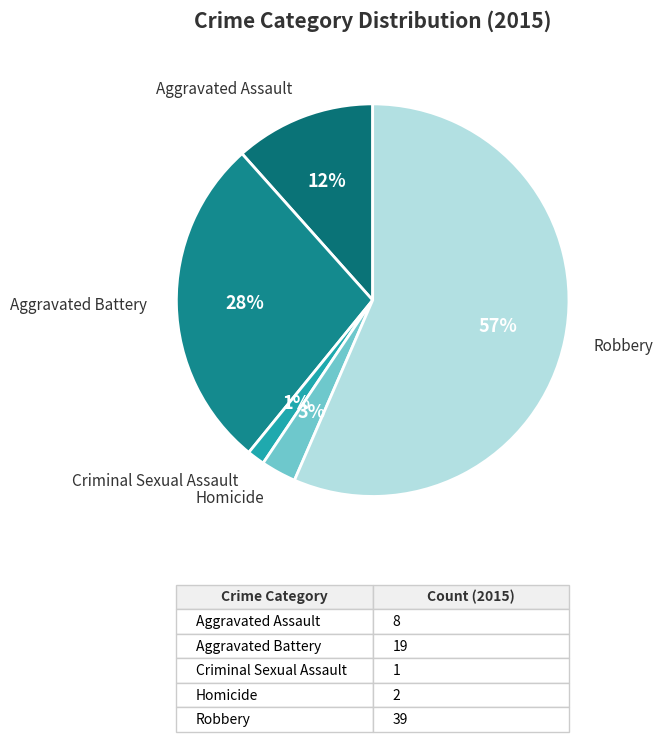

Between Criminal Sexual Assault and Robbery, which is larger?

Robbery